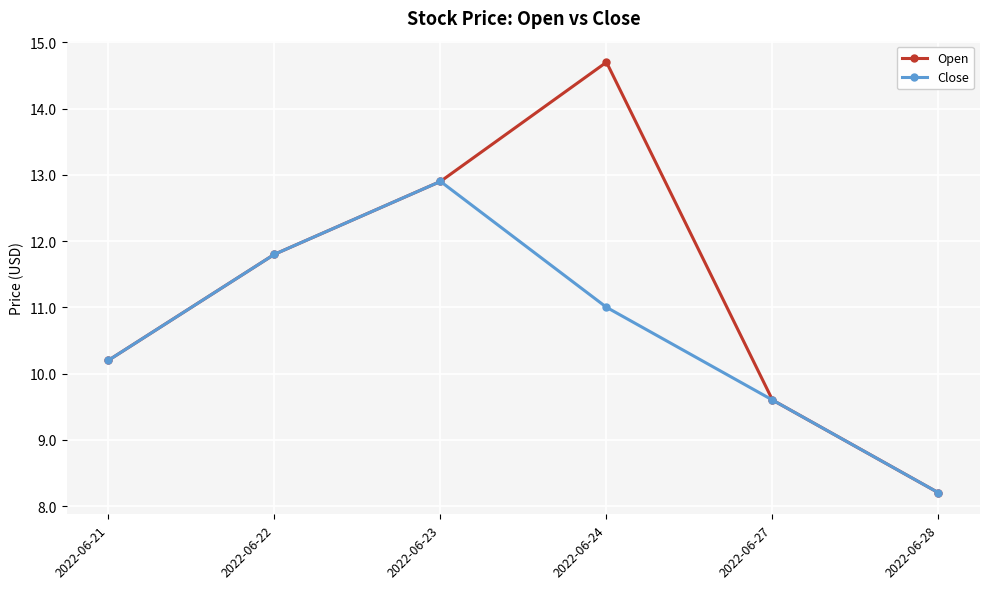

Rank the series at 2022-06-24 from highest to lowest value.

Open, Close